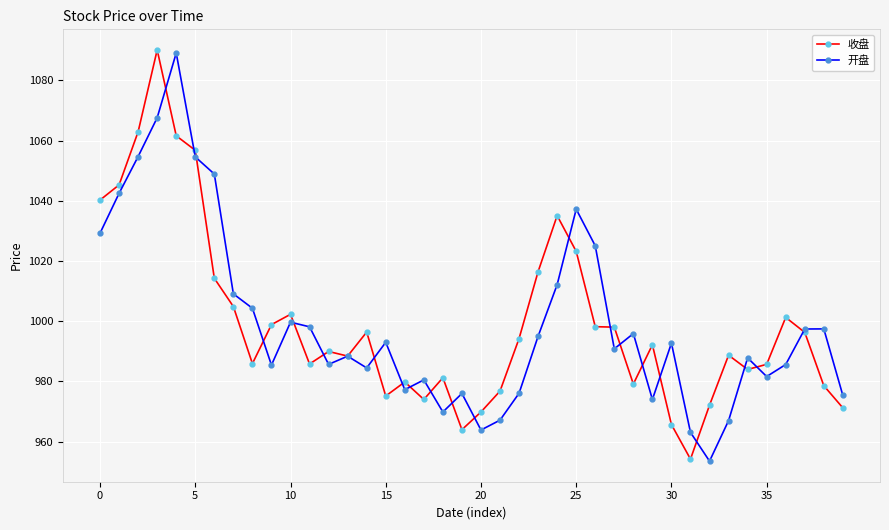

At how many categories does at least one series exceed 1020?

10